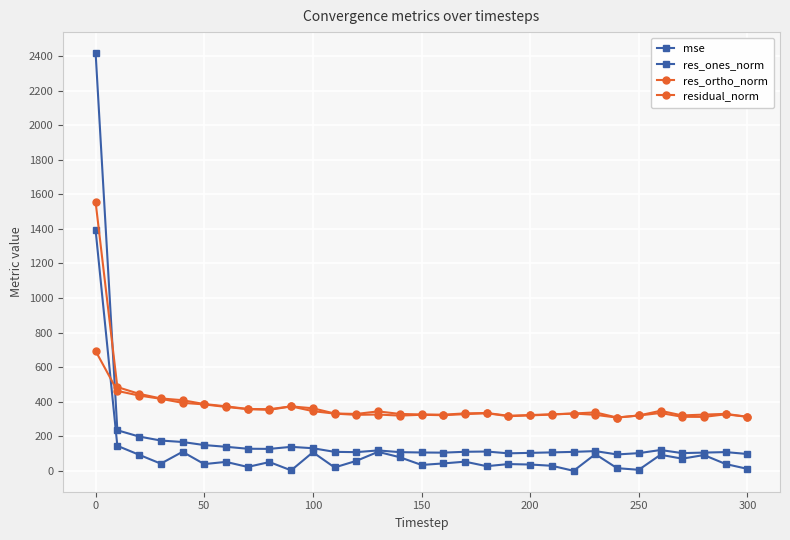

How many lines are shown in the chart?

4